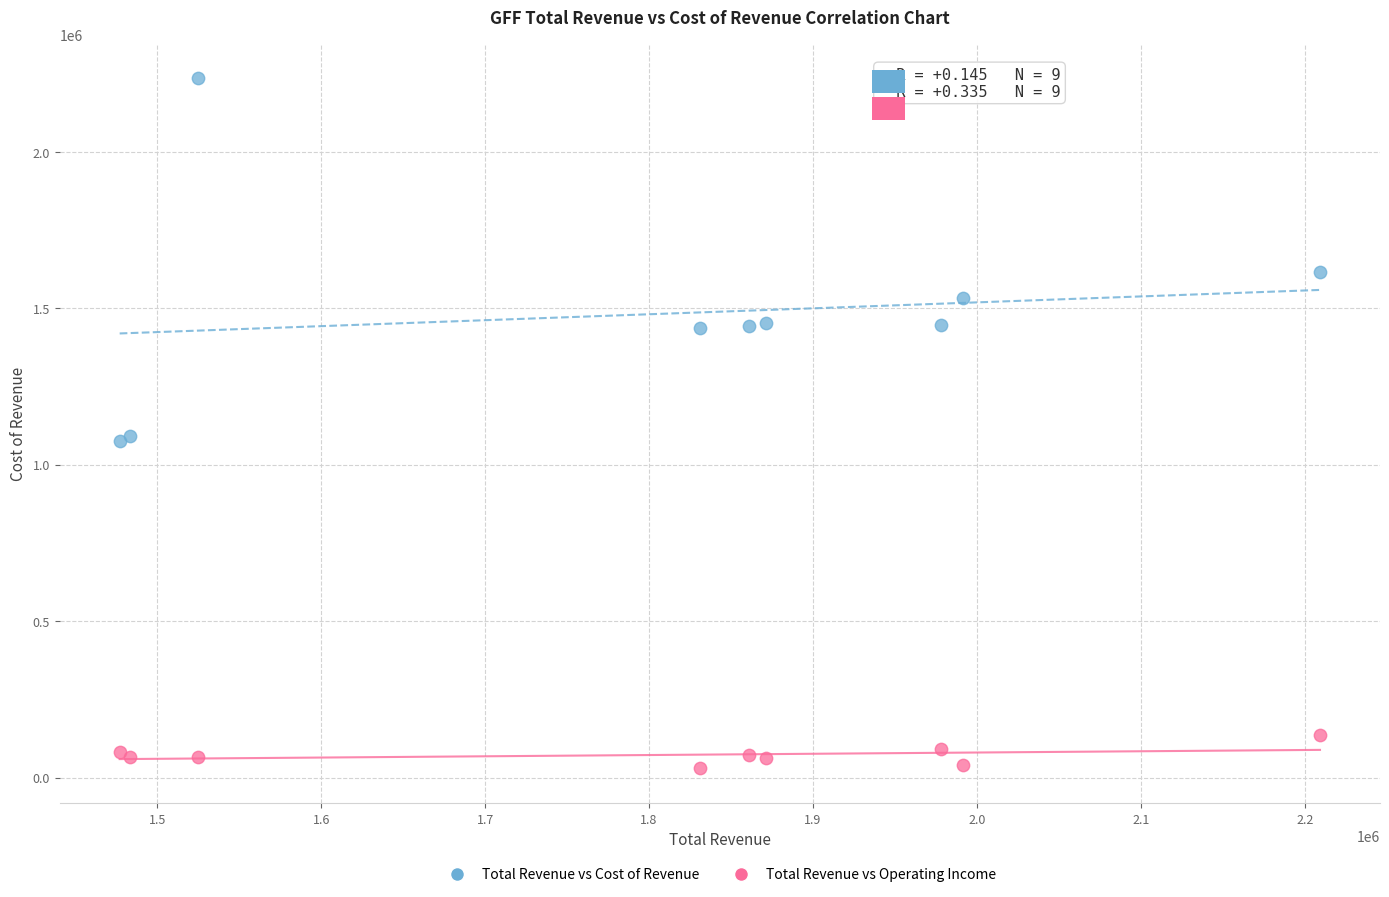

Which series has the largest Y range (max minus min)?

Total Revenue vs Cost of Revenue